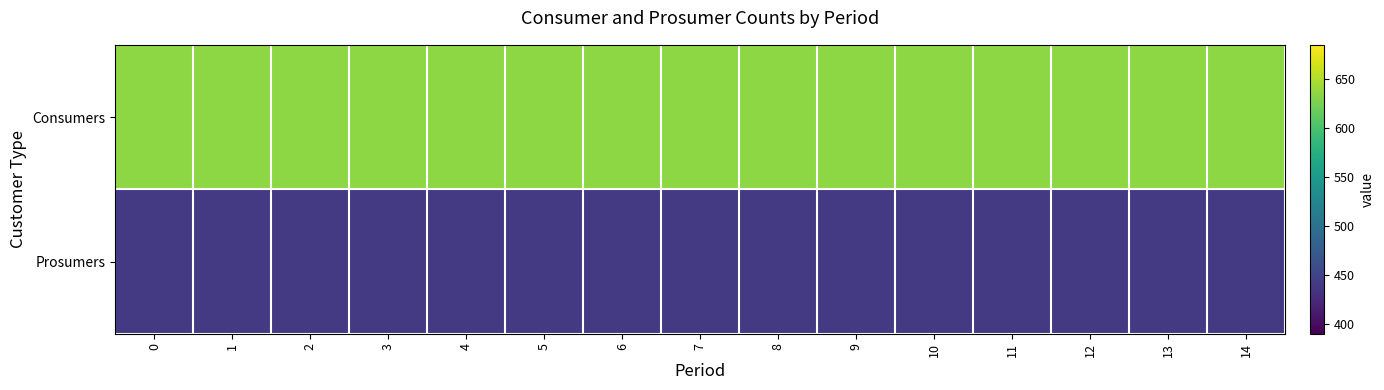

Reading right to left, what are all the values shown in this chart?

Consumers: 14=635	13=635	12=635	11=635	10=635	9=635	8=635	7=635	6=635	5=635	4=635	3=635	2=635	1=635	0=635
Prosumers: 14=440	13=440	12=440	11=440	10=440	9=440	8=440	7=440	6=440	5=440	4=440	3=440	2=440	1=440	0=440